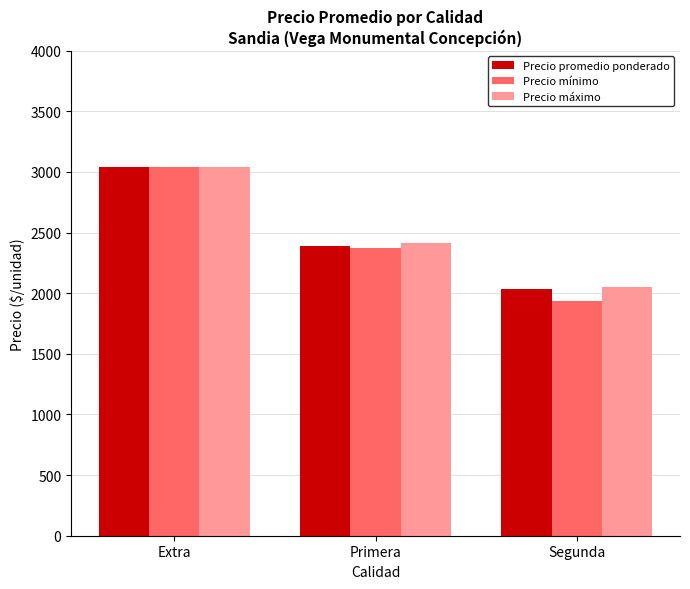

What are all the series names shown in the legend?

Precio promedio ponderado, Precio mínimo, Precio máximo